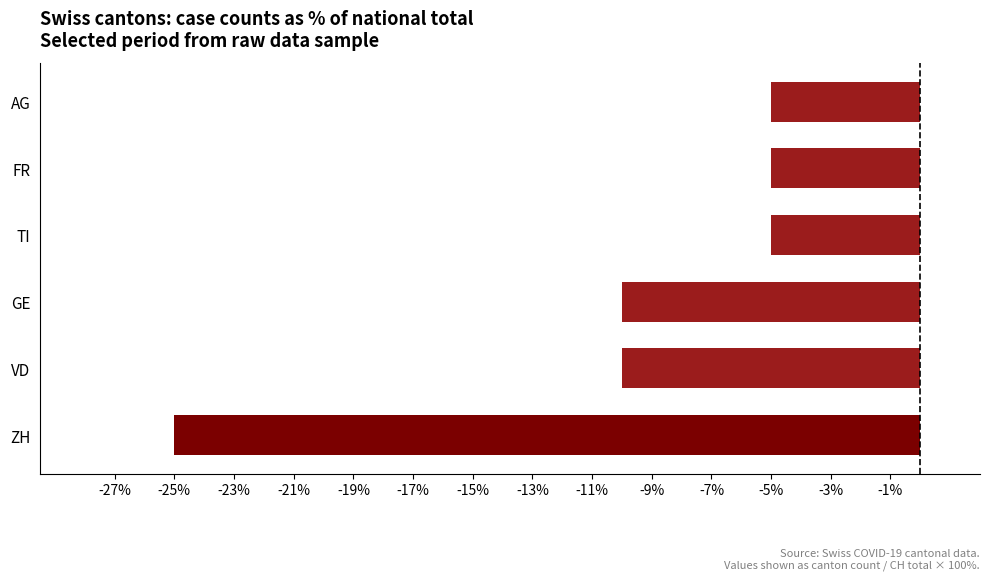

At which label is the value closest to -15?

VD